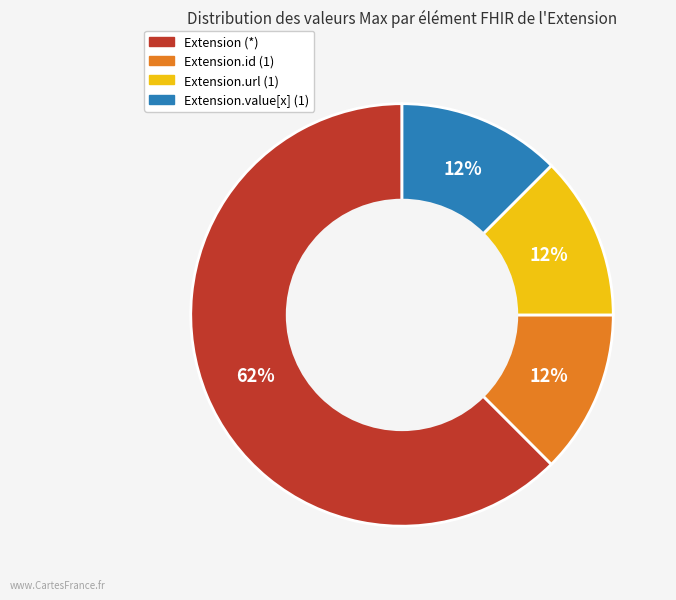

To the nearest percent, what is the average slice percentage?

25%